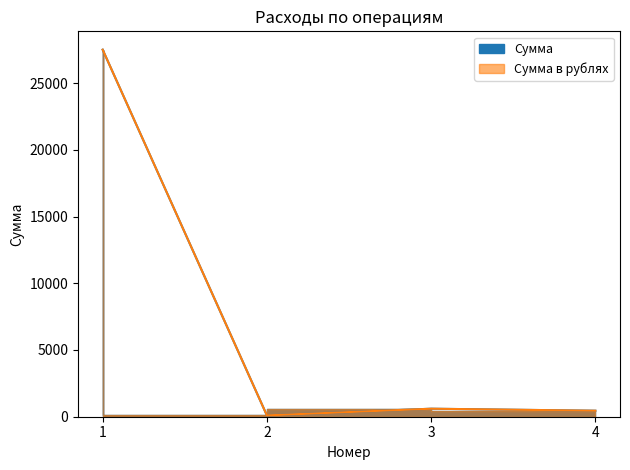

The Сумма series shows 100 at 2. True or false?

True